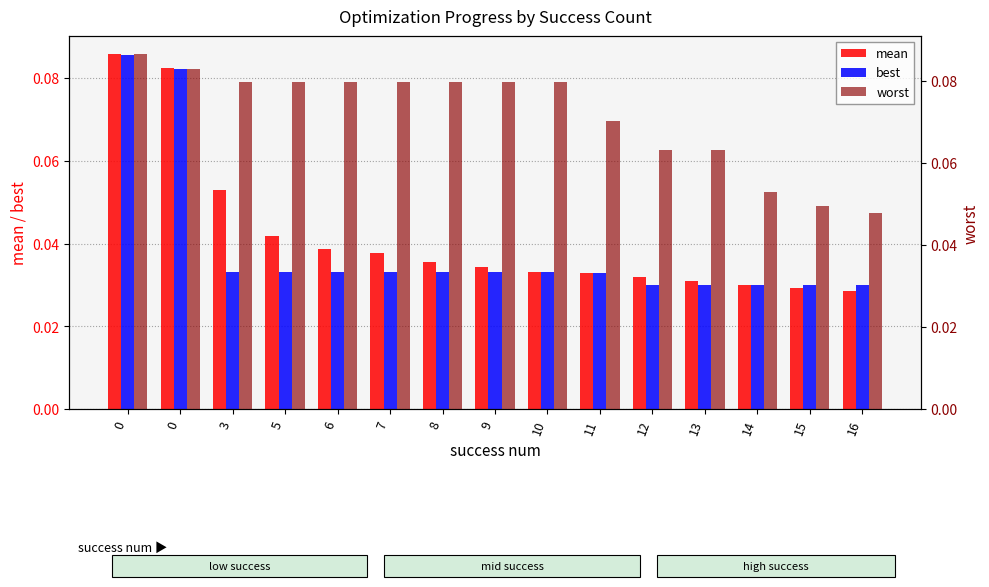

Reading left to right, list all the values displayed in this chart.

mean: 0.1	0.1	0.1	0.0	0.0	0.0	0.0	0.0	0.0	0.0	0.0	0.0	0.0	0.0	0.0
best: 0.1	0.1	0.0	0.0	0.0	0.0	0.0	0.0	0.0	0.0	0.0	0.0	0.0	0.0	0.0
worst: 0.1	0.1	0.1	0.1	0.1	0.1	0.1	0.1	0.1	0.1	0.1	0.1	0.1	0.0	0.0